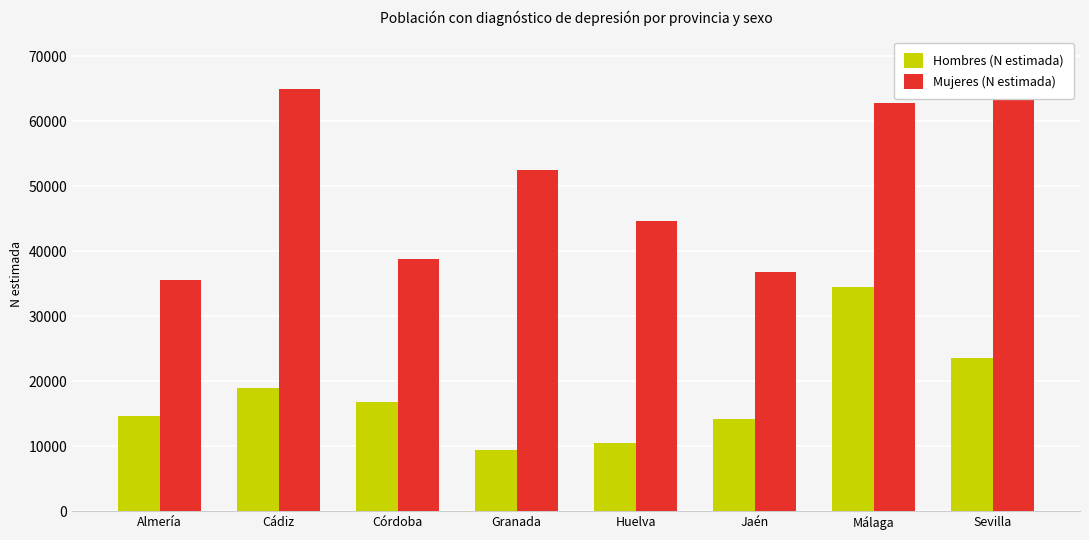

Where is Hombres (N estimada) nearest to the value 21964?

Sevilla